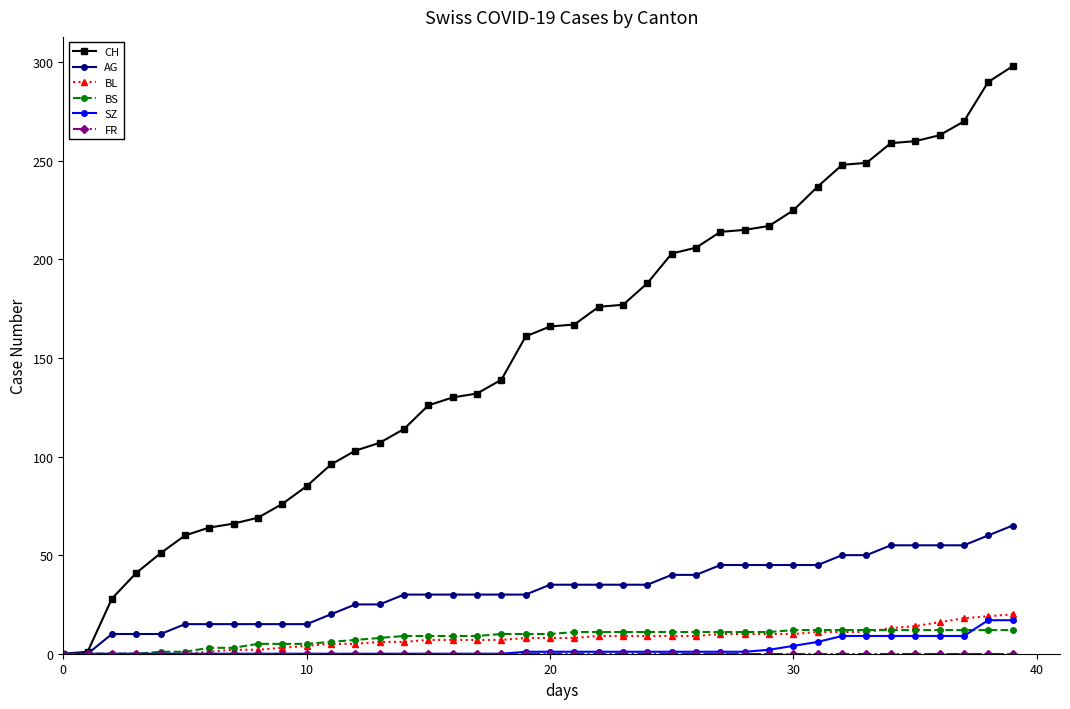

What is the maximum value for BL?

20